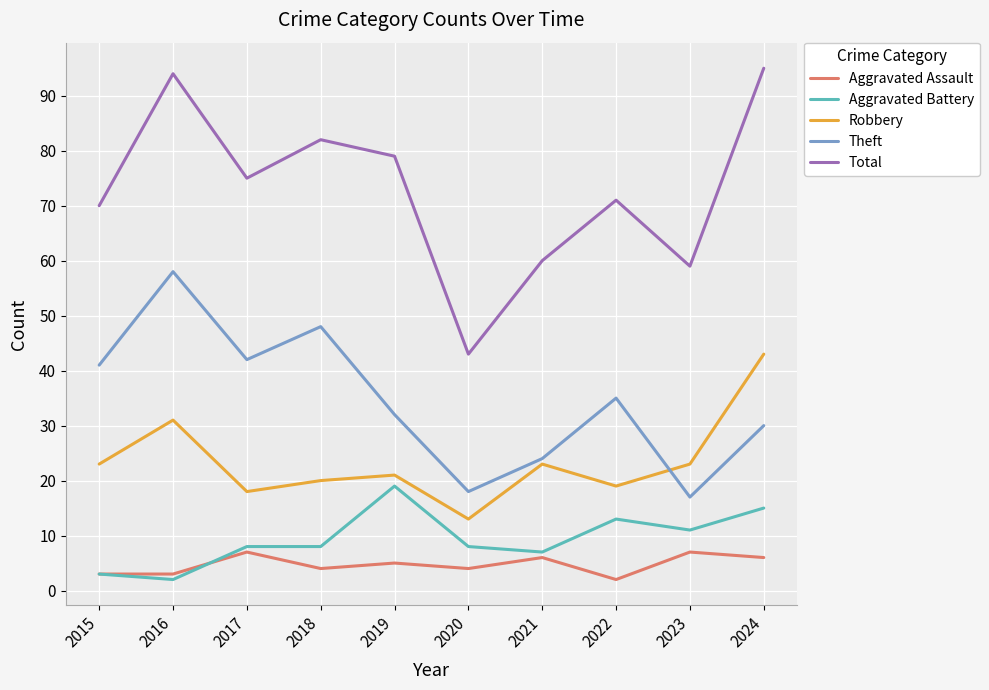

What is the difference between the maximum and minimum values in the Aggravated Battery series?

17